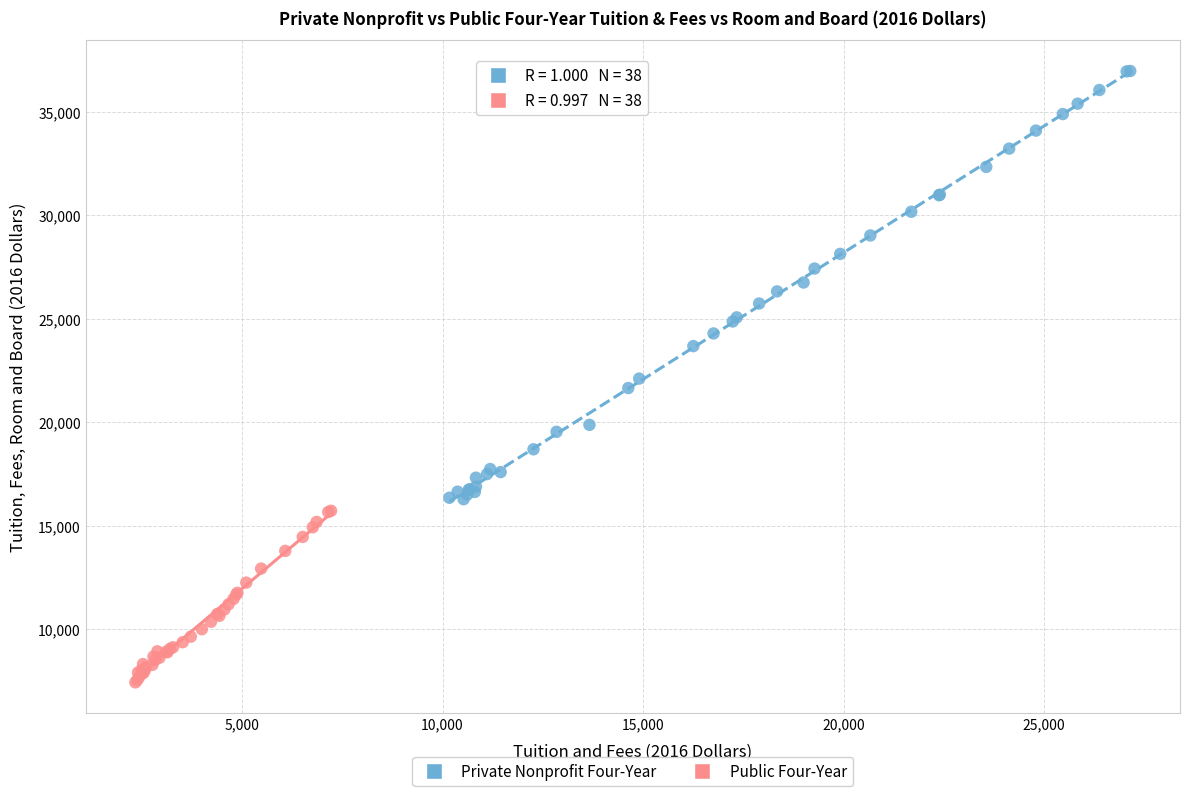

What are all the series names shown in the legend?

Private Nonprofit Four-Year, Public Four-Year